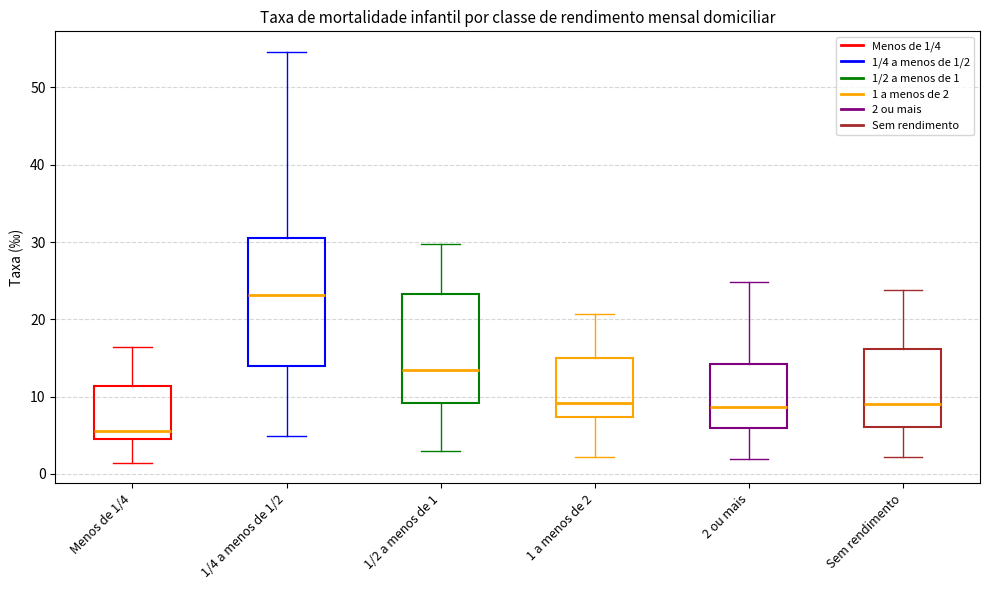

Which box's median line is the lowest?

Menos de 1/4